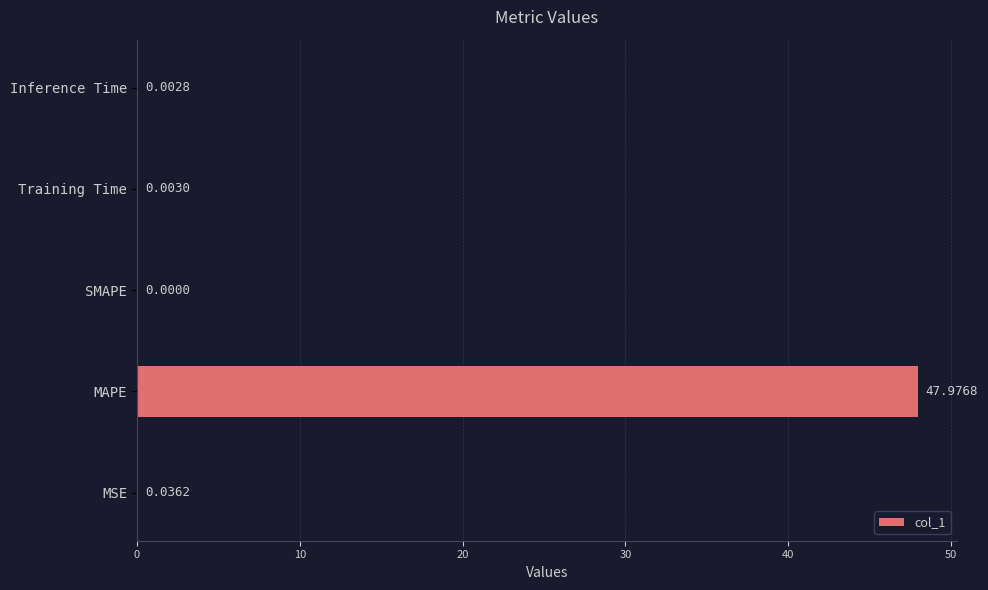

Which has a higher value, Training Time or MAPE?

MAPE